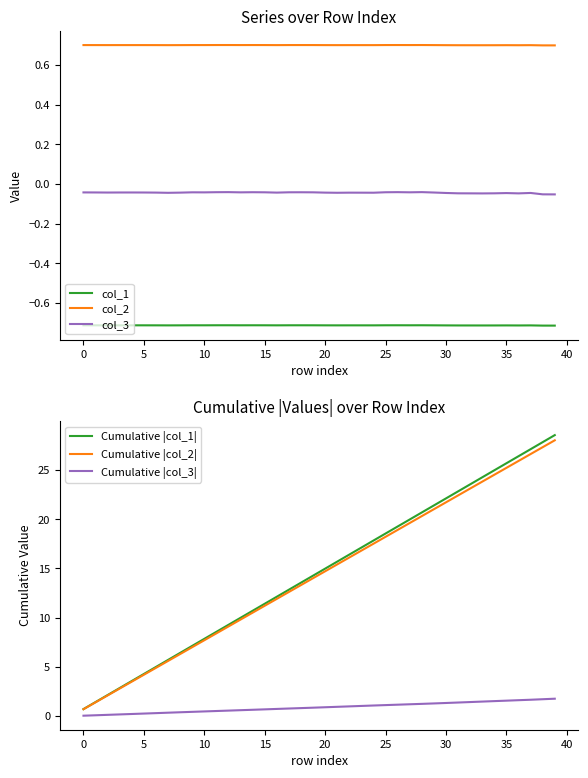

Reading left to right, list all the values displayed in this chart.

col_1: -0.7	-0.7	-0.7	-0.7	-0.7	-0.7	-0.7	-0.7	-0.7	-0.7	-0.7	-0.7	-0.7	-0.7	-0.7	-0.7	-0.7	-0.7	-0.7	-0.7	-0.7	-0.7	-0.7	-0.7	-0.7	-0.7	-0.7	-0.7	-0.7	-0.7	-0.7	-0.7	-0.7	-0.7	-0.7	-0.7	-0.7	-0.7	-0.7	-0.7
col_2: 0.7	0.7	0.7	0.7	0.7	0.7	0.7	0.7	0.7	0.7	0.7	0.7	0.7	0.7	0.7	0.7	0.7	0.7	0.7	0.7	0.7	0.7	0.7	0.7	0.7	0.7	0.7	0.7	0.7	0.7	0.7	0.7	0.7	0.7	0.7	0.7	0.7	0.7	0.7	0.7
col_3: -0.0	-0.0	-0.0	-0.0	-0.0	-0.0	-0.0	-0.0	-0.0	-0.0	-0.0	-0.0	-0.0	-0.0	-0.0	-0.0	-0.0	-0.0	-0.0	-0.0	-0.0	-0.0	-0.0	-0.0	-0.0	-0.0	-0.0	-0.0	-0.0	-0.0	-0.0	-0.0	-0.0	-0.0	-0.0	-0.0	-0.0	-0.0	-0.1	-0.1
Cumulative |col_1|: 0.7	1.4	2.1	2.9	3.6	4.3	5.0	5.7	6.4	7.1	7.8	8.6	9.3	10.0	10.7	11.4	12.1	12.8	13.6	14.3	15.0	15.7	16.4	17.1	17.8	18.6	19.3	20.0	20.7	21.4	22.1	22.8	23.5	24.3	25.0	25.7	26.4	27.1	27.8	28.5
Cumulative |col_2|: 0.7	1.4	2.1	2.8	3.5	4.2	4.9	5.6	6.3	7.0	7.7	8.4	9.1	9.8	10.5	11.2	11.9	12.6	13.3	14.0	14.7	15.4	16.1	16.8	17.5	18.2	18.9	19.6	20.3	21.0	21.7	22.4	23.1	23.8	24.5	25.2	25.9	26.6	27.3	28.0
Cumulative |col_3|: 0.0	0.1	0.1	0.2	0.2	0.3	0.3	0.3	0.4	0.4	0.5	0.5	0.6	0.6	0.6	0.7	0.7	0.8	0.8	0.9	0.9	0.9	1.0	1.0	1.1	1.1	1.2	1.2	1.2	1.3	1.3	1.4	1.4	1.5	1.5	1.6	1.6	1.7	1.7	1.8